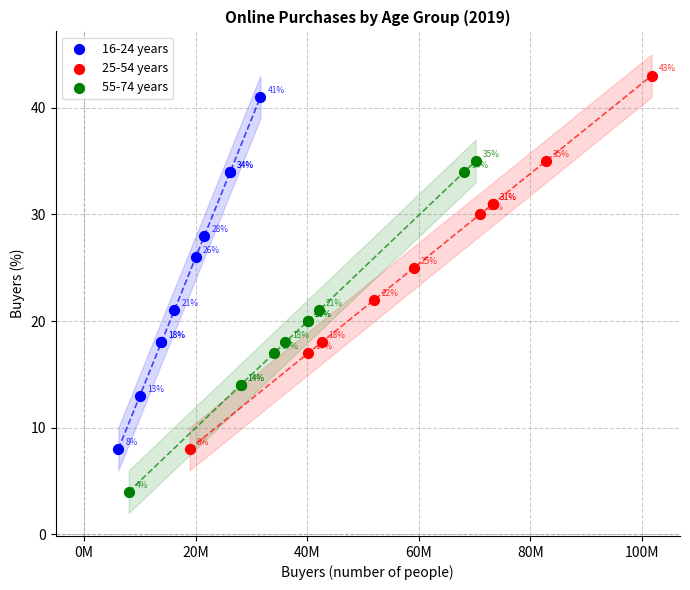

Which series has the widest spread of Y values?

25-54 years